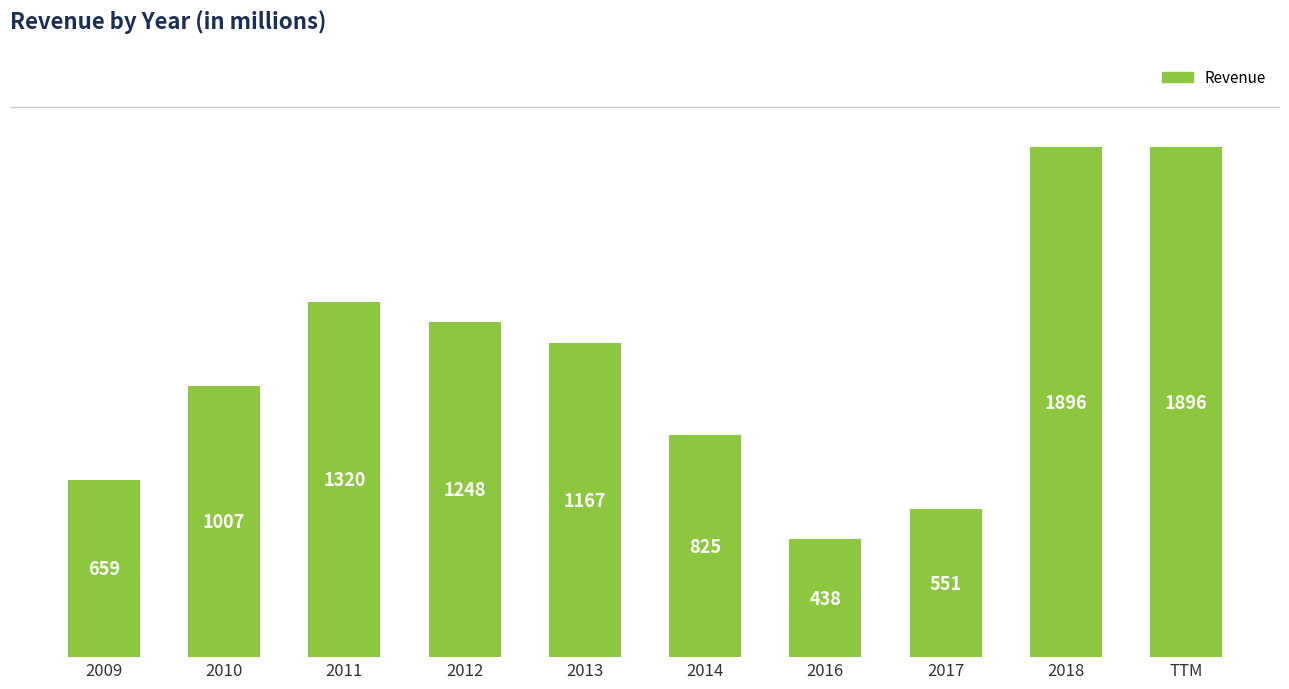

What is the greatest value displayed?

1896